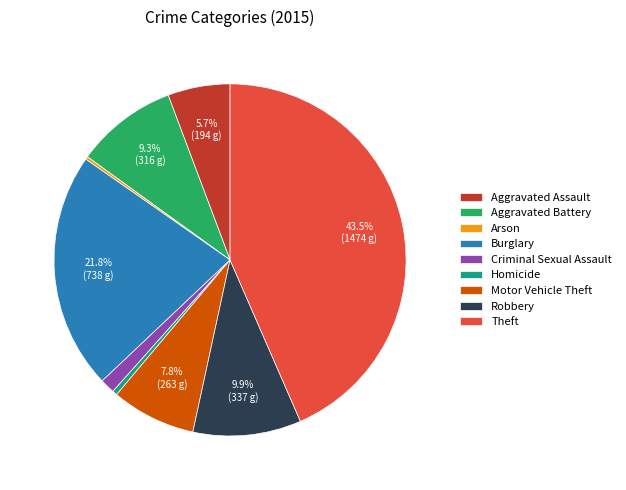

Which category has the biggest portion of the pie?

Theft